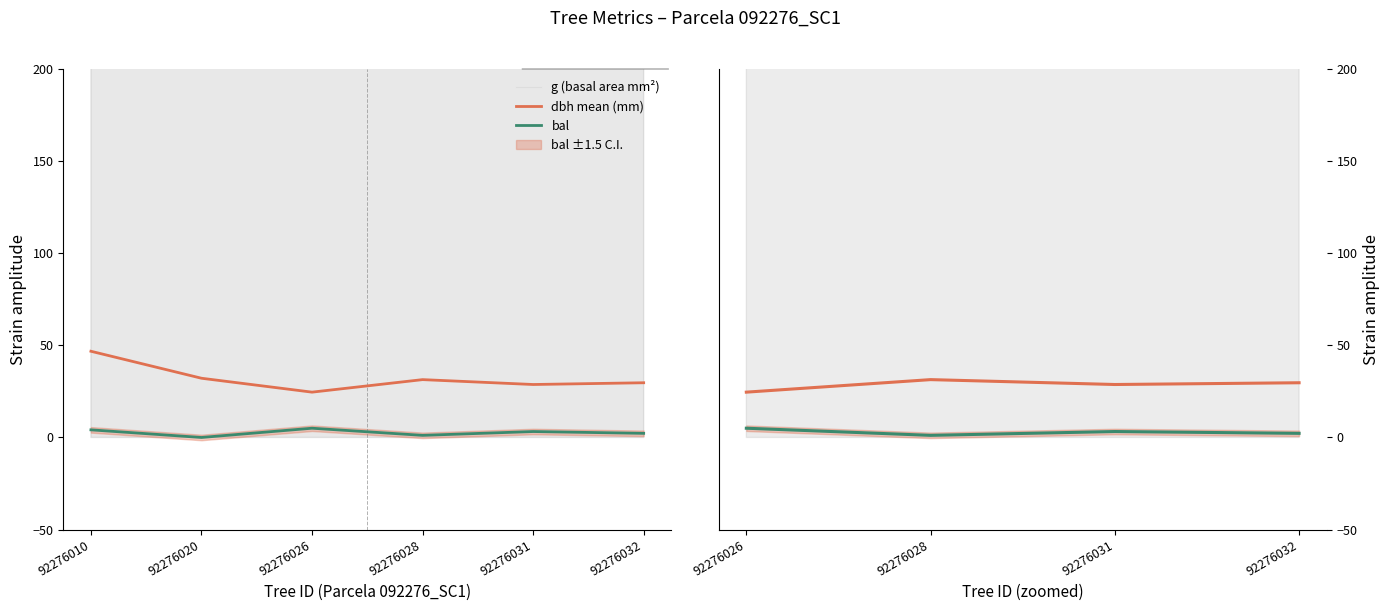

Between 92276028 and 92276032, which is larger?

92276028